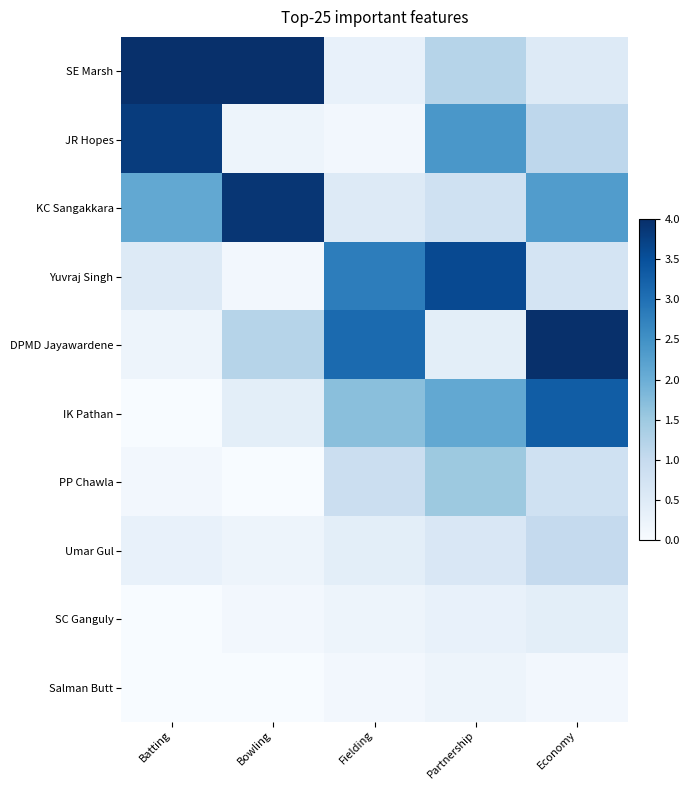

Which series changed the most between Batting and Fielding?

SE Marsh